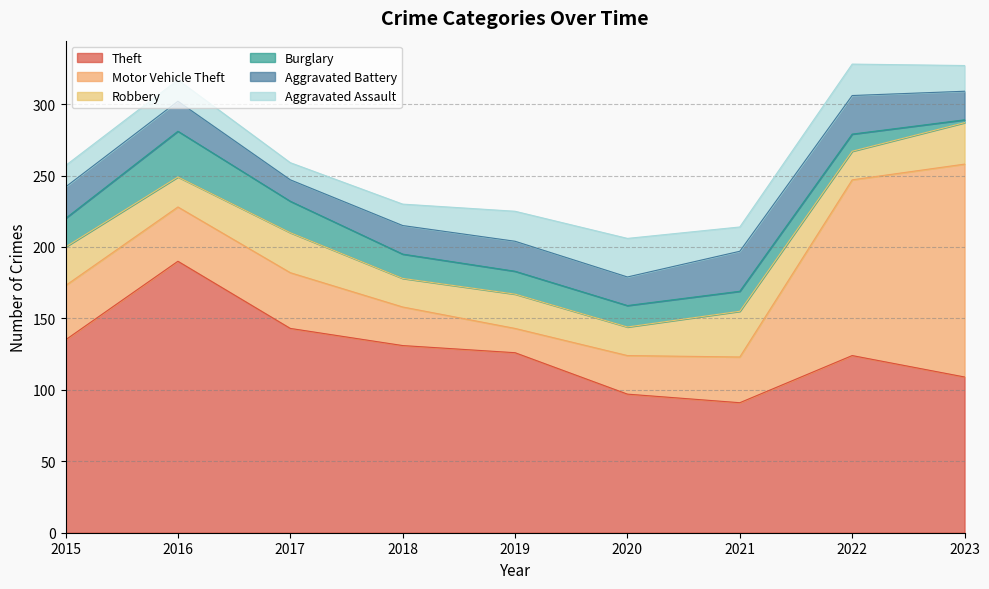

The Theft series shows 124 at 2022. True or false?

True